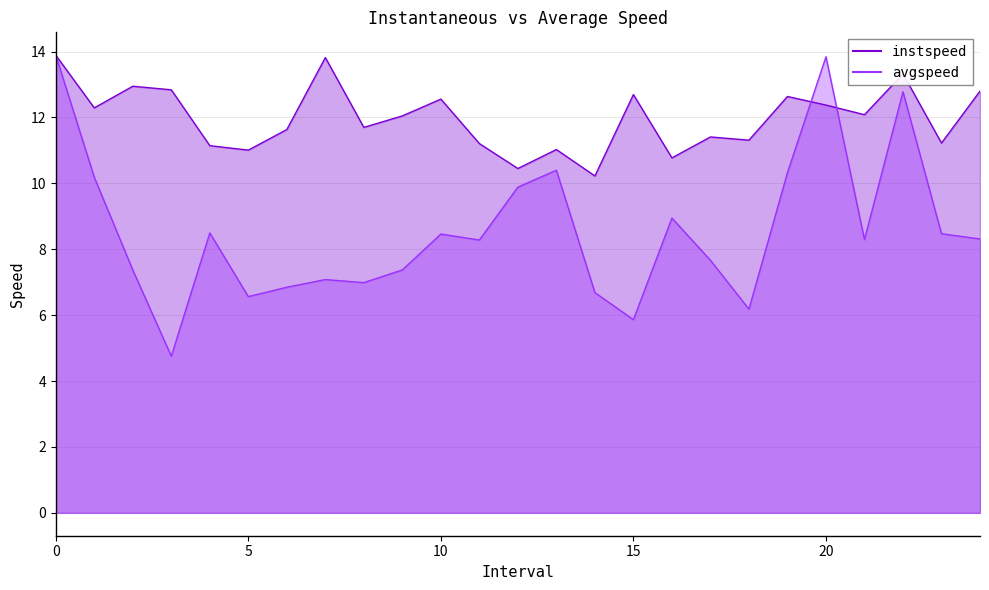

Is it true that instspeed equals 2.7 at 9?

False